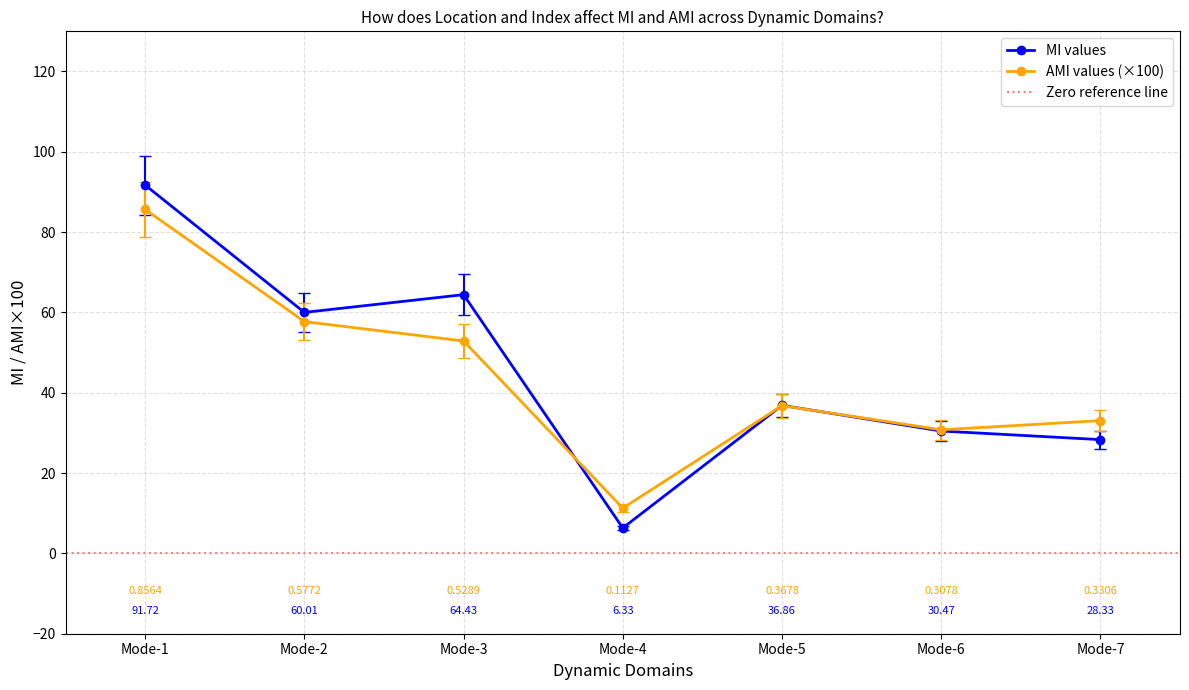

True or false: AMI has more than 0 points higher than both neighbors.

True